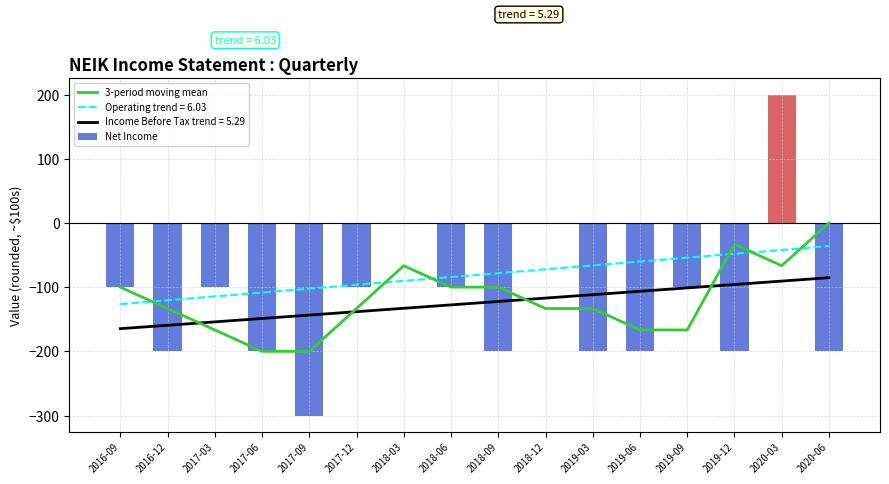

At which label is 3-period moving mean closest to -100?

2016-09